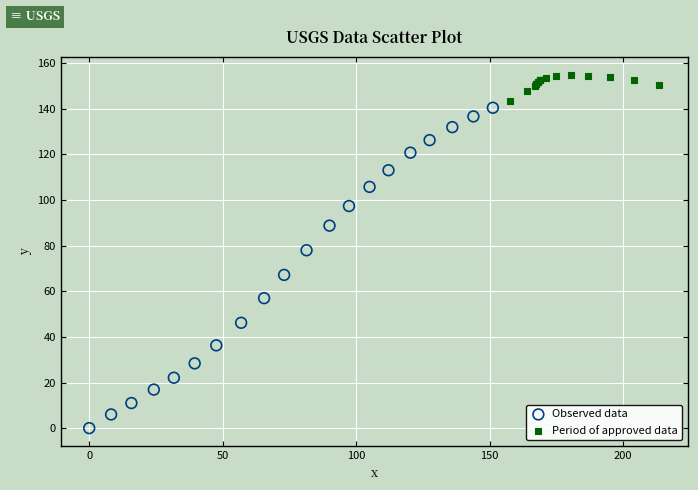

Which series has the largest Y range (max minus min)?

Observed data